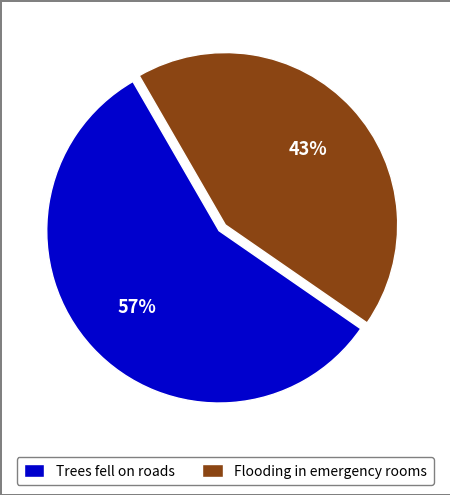

To the nearest percent, what is the difference between the Trees fell on roads and Flooding in emergency rooms slice percentages?

14%